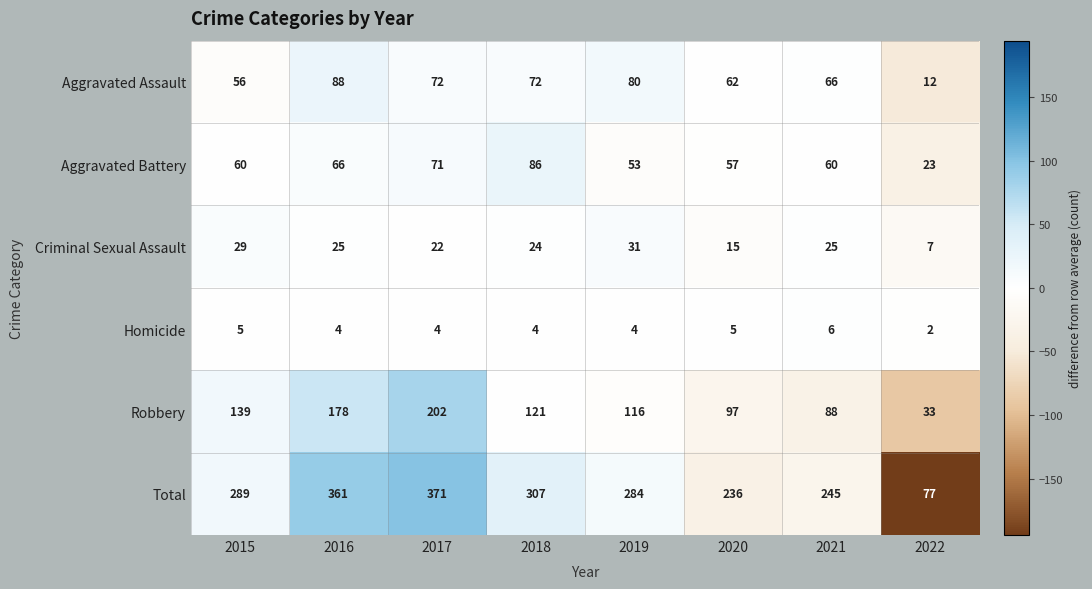

What is the difference between the second highest and second lowest values in the Criminal Sexual Assault series?

14